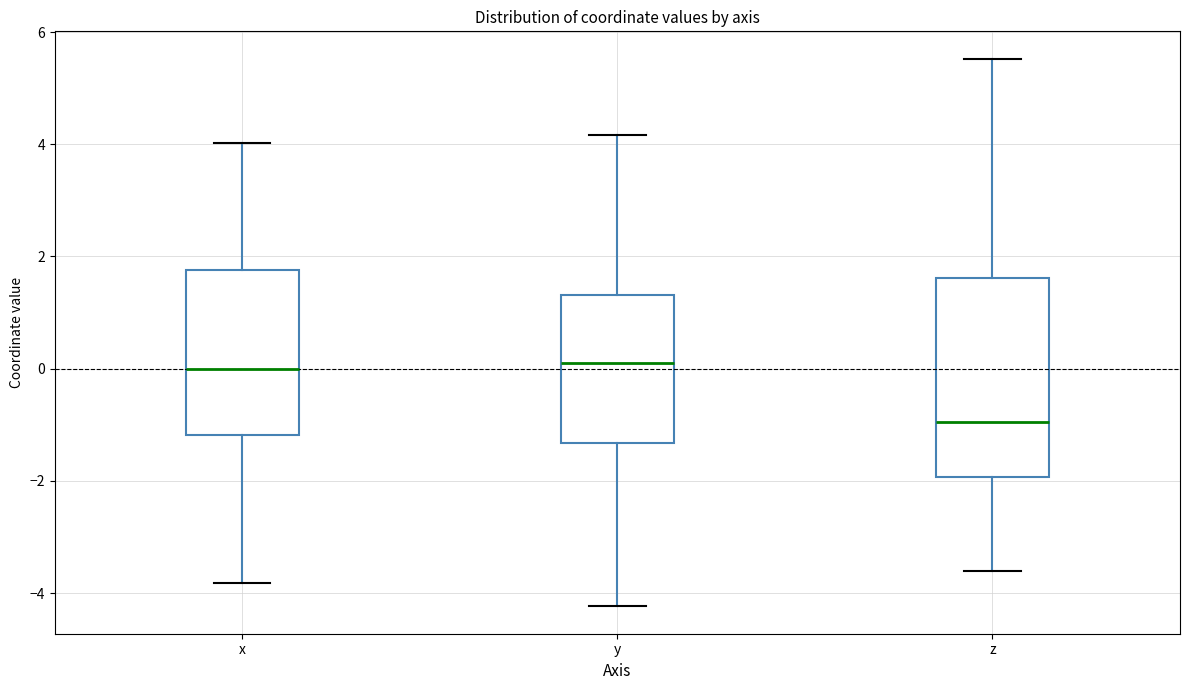

Reading left to right, transcribe this box plot: for each box, give where its median line is, the range the box spans, and where its two whiskers end, as read against the y-axis. The values are not printed on the chart, so give them approximately, as read against the axis.

x: median 0.0, box -1.2 to 1.8, whiskers -3.8 to 4.0
y: median 0.2, box -1.4 to 1.4, whiskers -4.2 to 4.2
z: median -1.0, box -2.0 to 1.6, whiskers -3.6 to 5.6